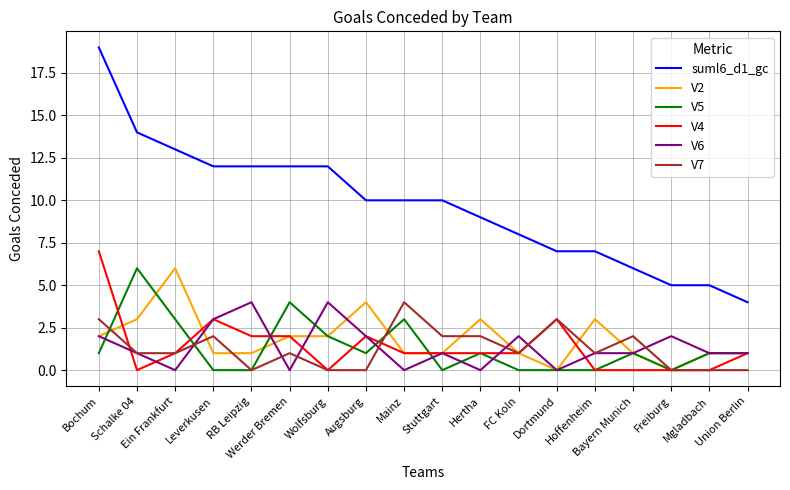

Count the V5 values in the range 0 to 2.

14